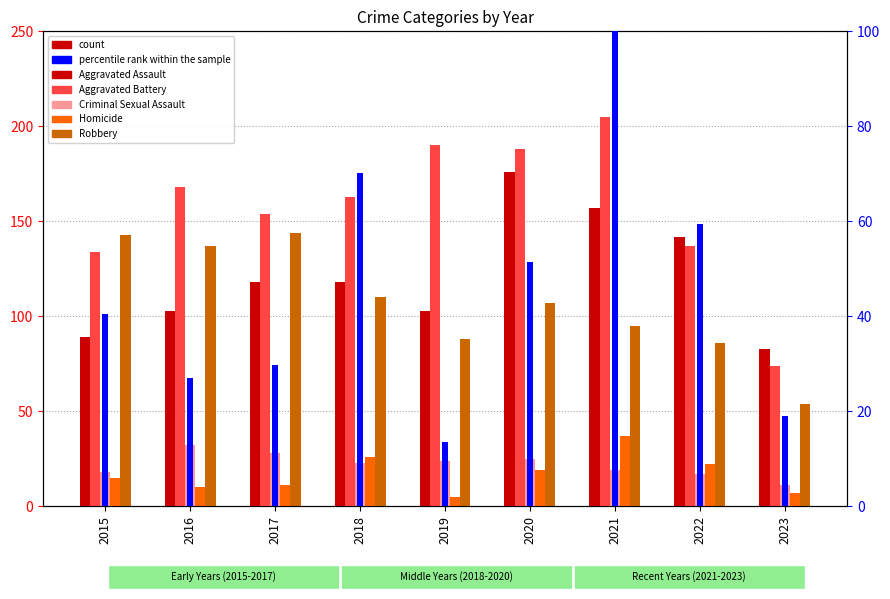

List the series in order of their peak value, lowest first.

Criminal Sexual Assault, Homicide, Robbery, Aggravated Assault, Aggravated Battery